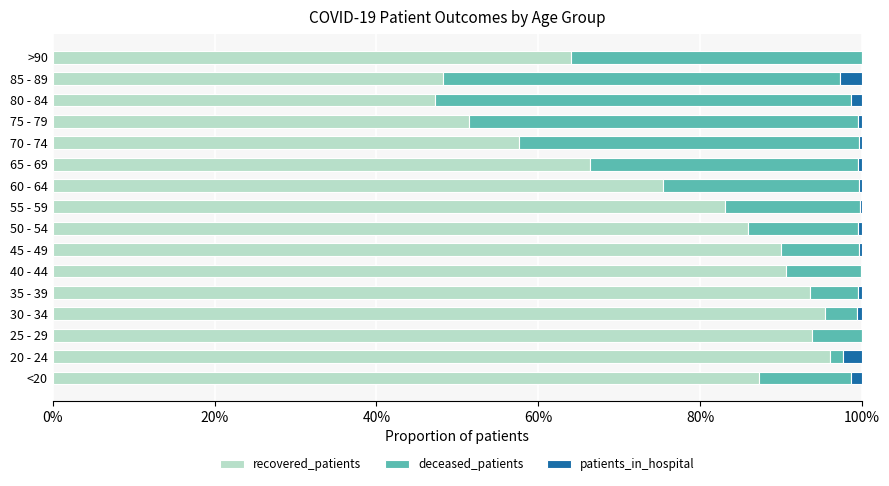

What are all the series names shown in the legend?

recovered_patients, deceased_patients, patients_in_hospital